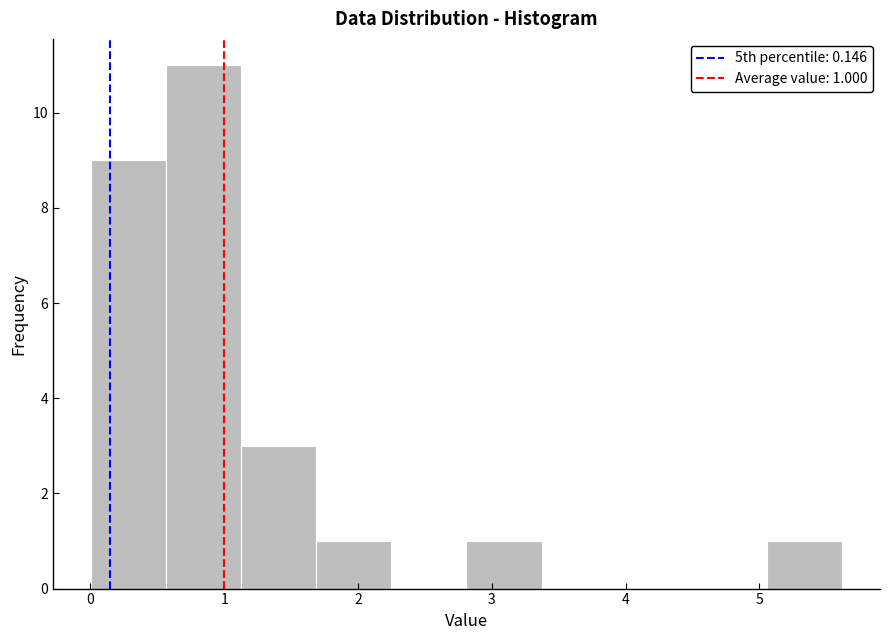

Over which range of the x-axis is the bar tallest?

0.6 to 1.1